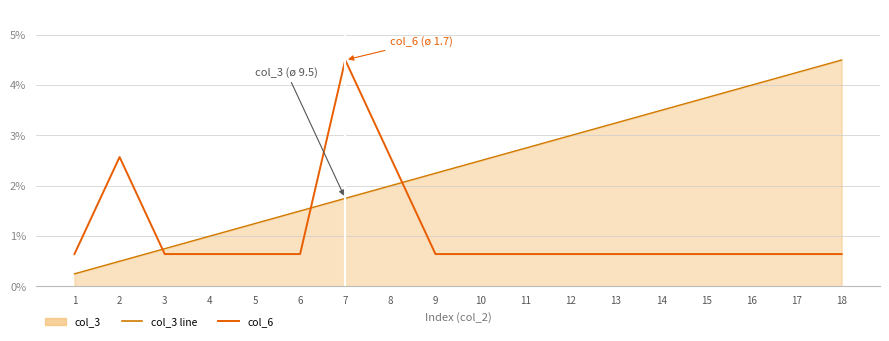

Is it true that col_6 equals 2.6 at 8?

True